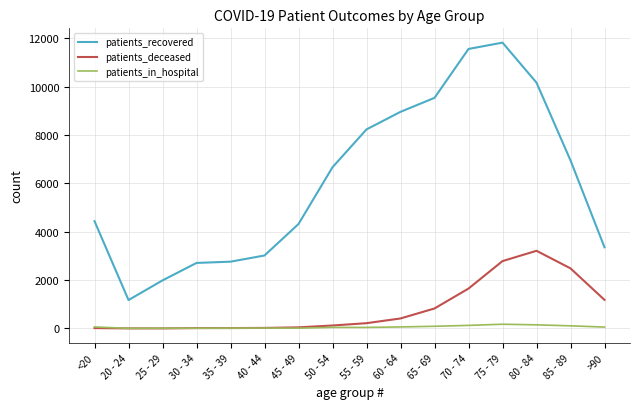

At how many categories does at least one series exceed 11388?

2